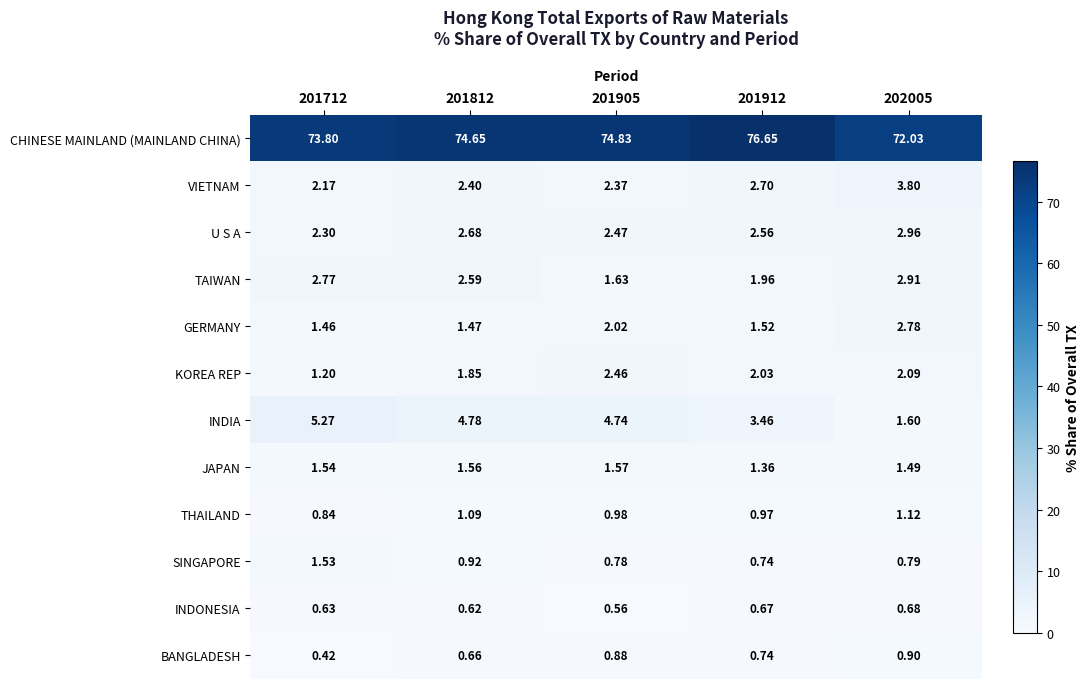

List the series in order of their peak value, lowest first.

INDONESIA, BANGLADESH, THAILAND, SINGAPORE, JAPAN, KOREA REP, GERMANY, TAIWAN, U S A, VIETNAM, INDIA, CHINESE MAINLAND (MAINLAND CHINA)